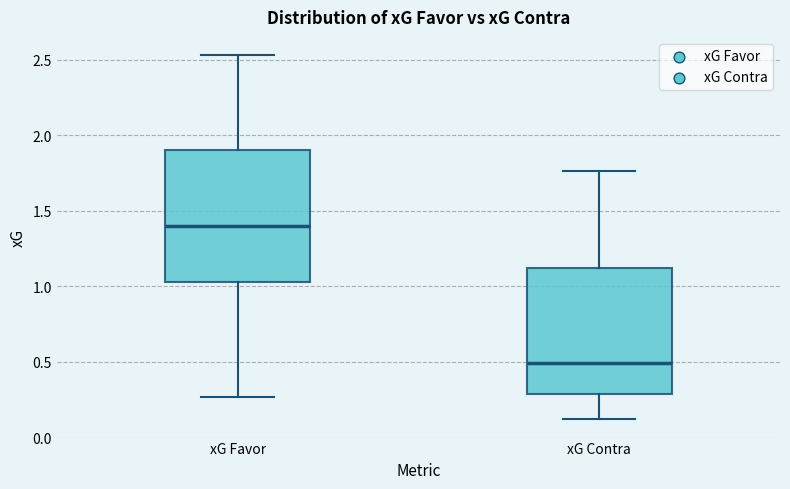

Where does the lower whisker of the box for xG Favor end on the y-axis? The values are not printed on the chart, so give them approximately, as read against the axis.

0.25